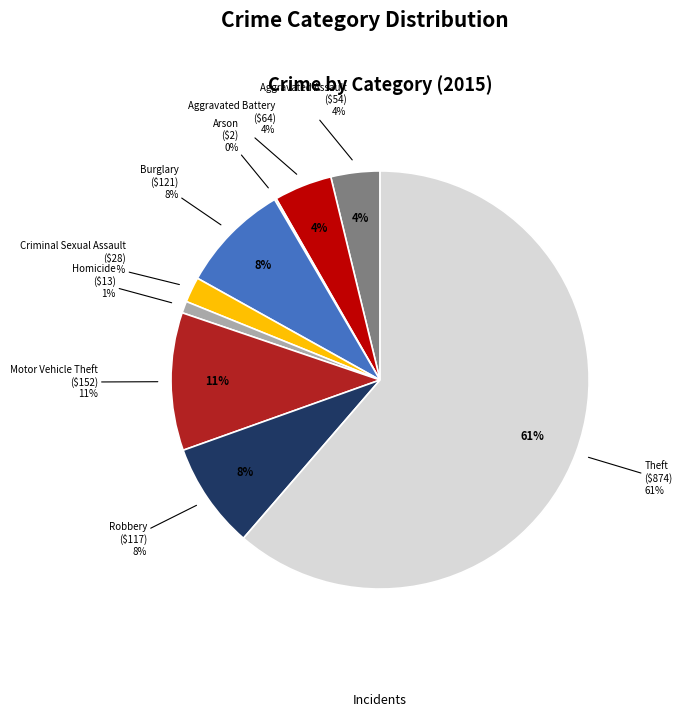

Which category has the biggest portion of the pie?

Theft